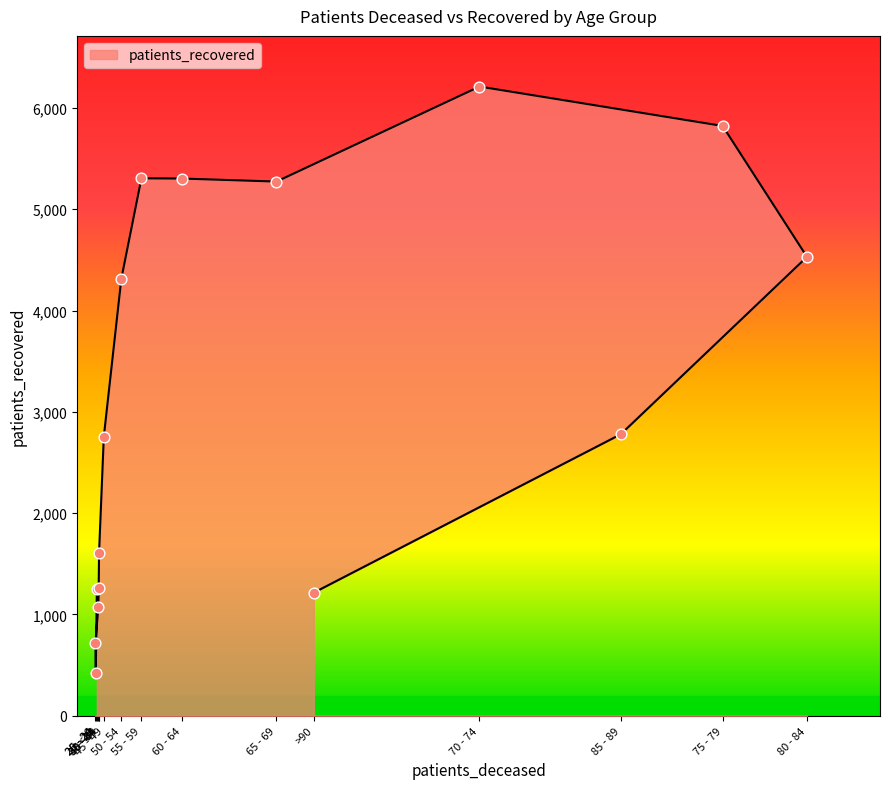

Approximately how many times larger is the value at 65 - 69 compared to 45 - 49?

1.9